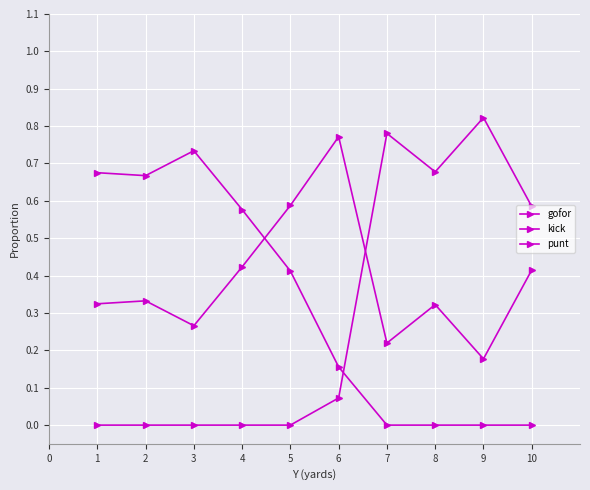

How many categories are shown in the chart?

10